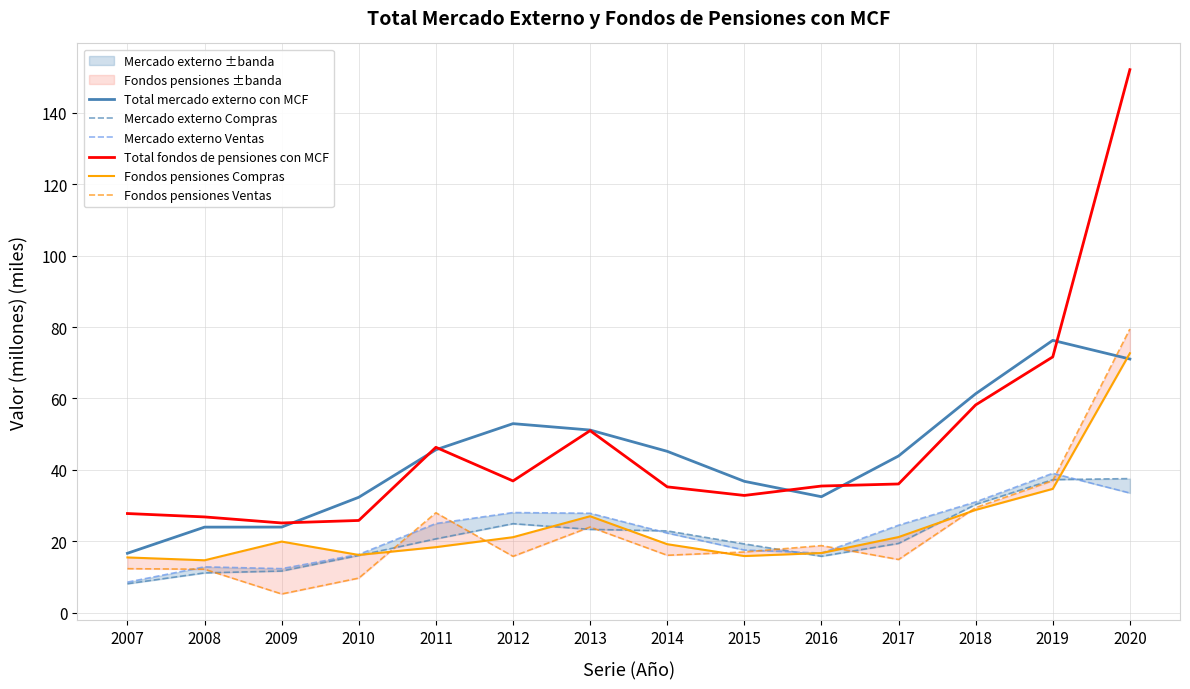

Reading left to right, transcribe all the data shown in this chart.

Total mercado externo con MCF: 16.6	23.9	24.0	32.3	45.6	52.9	51.1	45.2	36.8	32.5	43.9	61.3	76.3	71.0
Mercado externo Compras: 8.1	11.1	11.6	16.0	20.7	24.9	23.3	22.9	19.2	15.8	19.4	30.3	37.2	37.5
Mercado externo Ventas: 8.5	12.8	12.3	16.3	25.0	28.0	27.8	22.3	17.5	16.7	24.5	31.0	39.0	33.5
Total fondos de pensiones con MCF: 27.8	26.8	25.1	25.8	46.3	36.9	51.0	35.2	32.8	35.5	36.0	58.2	71.6	152.1
Fondos pensiones Compras: 15.5	14.7	19.9	16.1	18.3	21.1	27.0	19.2	15.8	16.7	21.2	28.8	34.7	72.7
Fondos pensiones Ventas: 12.3	12.1	5.2	9.7	28.0	15.8	24.0	16.1	17.0	18.8	14.9	29.4	37.0	79.5